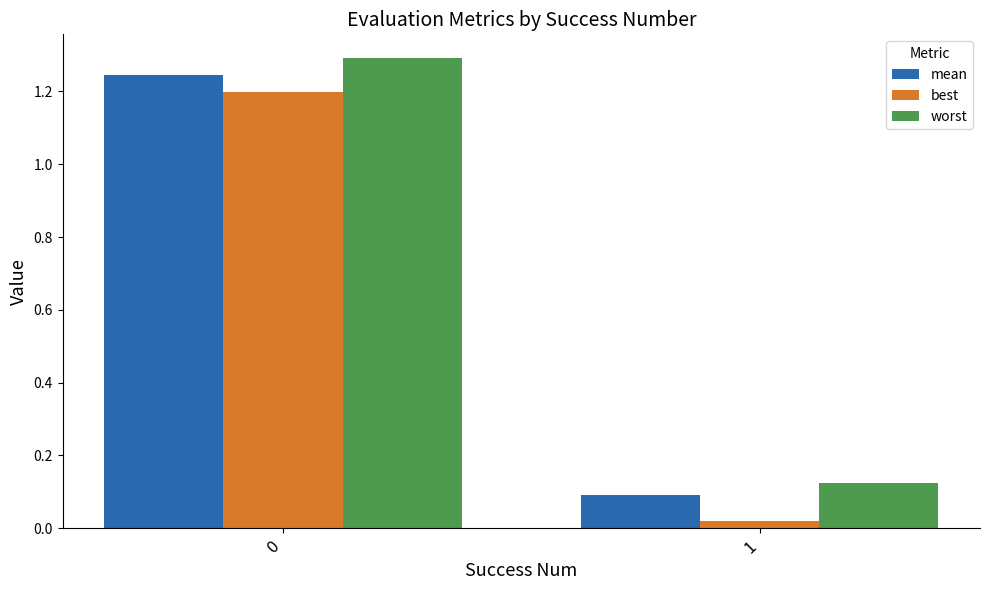

Are the bars grouped side by side (vs. stacked)?

Yes